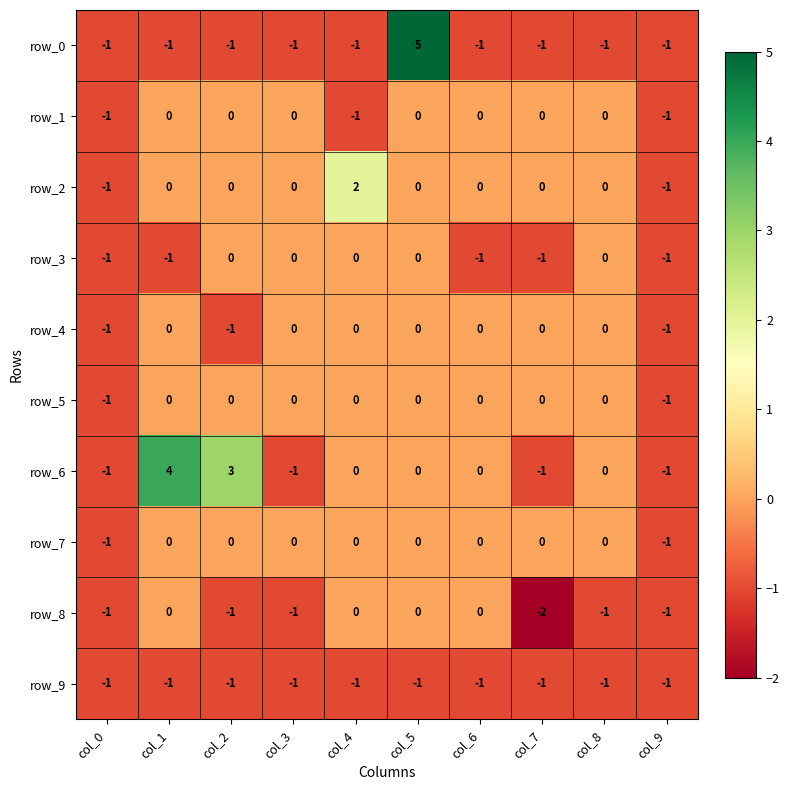

Reading right to left, what are all the values shown in this chart?

row_0: -1	-1	-1	-1	5	-1	-1	-1	-1	-1
row_1: -1	0	0	0	0	-1	0	0	0	-1
row_2: -1	0	0	0	0	2	0	0	0	-1
row_3: -1	0	-1	-1	0	0	0	0	-1	-1
row_4: -1	0	0	0	0	0	0	-1	0	-1
row_5: -1	0	0	0	0	0	0	0	0	-1
row_6: -1	0	-1	0	0	0	-1	3	4	-1
row_7: -1	0	0	0	0	0	0	0	0	-1
row_8: -1	-1	-2	0	0	0	-1	-1	0	-1
row_9: -1	-1	-1	-1	-1	-1	-1	-1	-1	-1